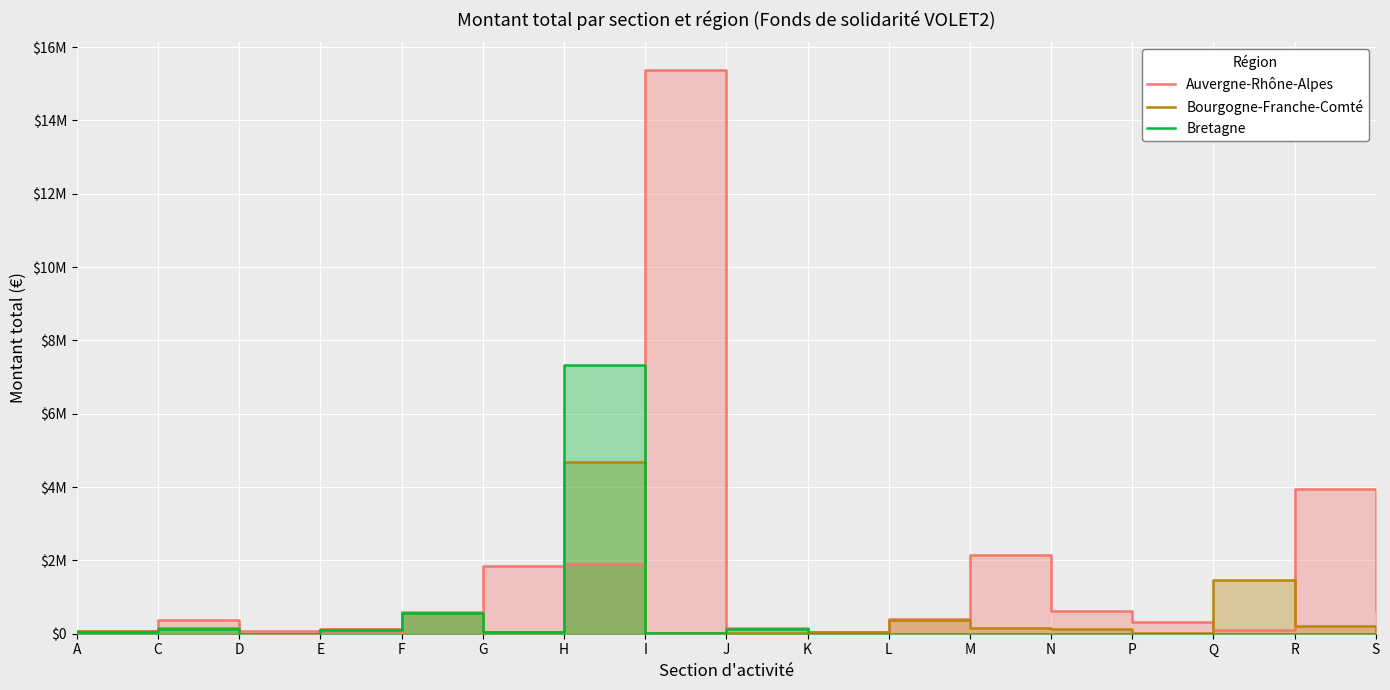

At how many categories does at least one series exceed 13376711?

1